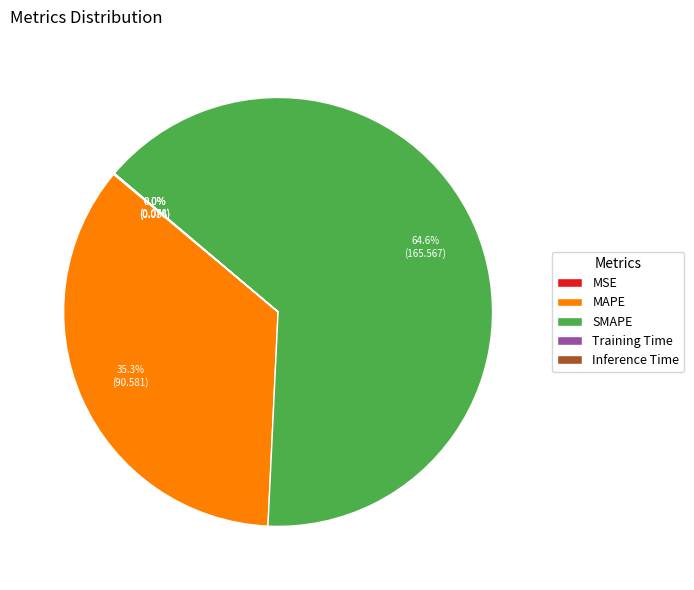

Which category has the biggest portion of the pie?

SMAPE